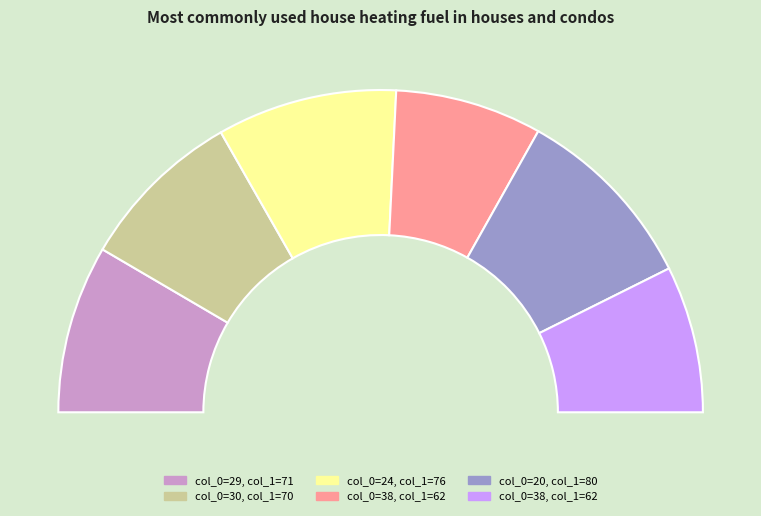

To the nearest percent, what percentage of the pie is 38?

15%